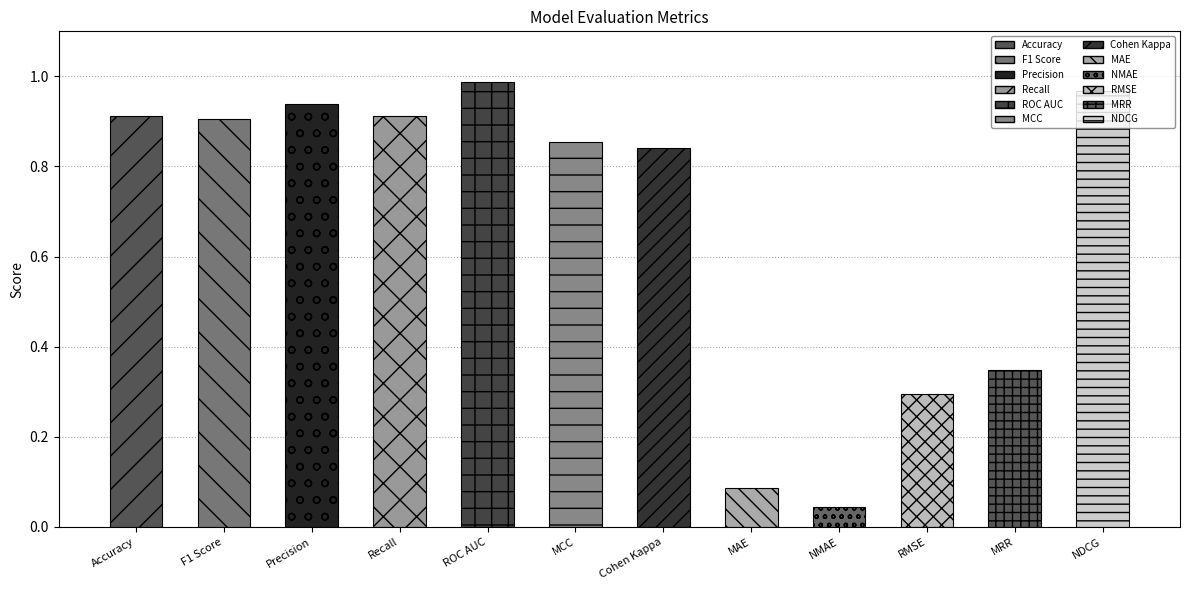

Reading left to right, list all the values displayed in this chart.

Accuracy=0.9	F1 Score=0.9	Precision=0.9	Recall=0.9	ROC AUC=1.0	MCC=0.9	Cohen Kappa=0.8	MAE=0.1	NMAE=0.0	RMSE=0.3	MRR=0.3	NDCG=1.0